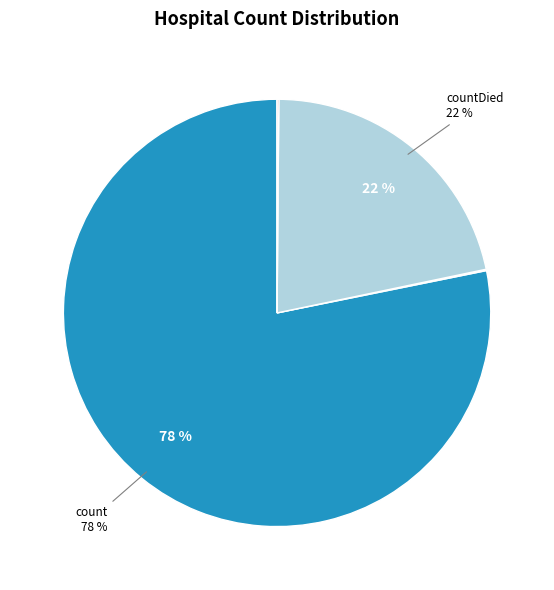

Is there a majority slice in this chart?

Yes